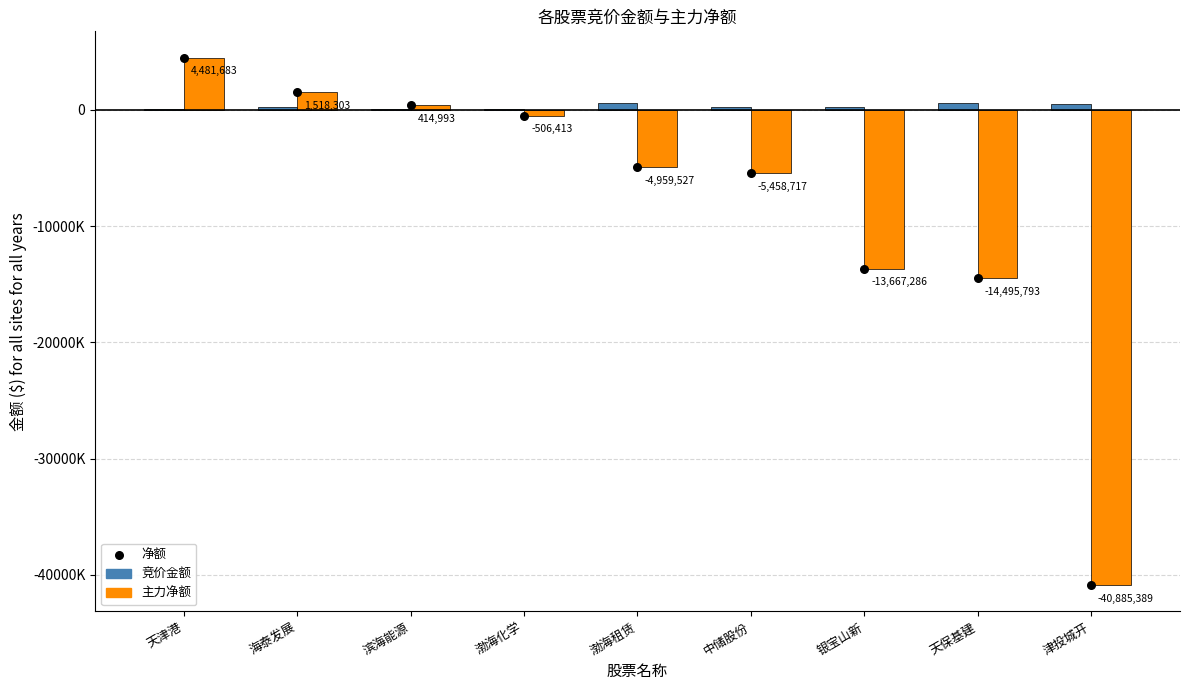

What are all the series names shown in the legend?

竞价金额, 主力净额, 净额